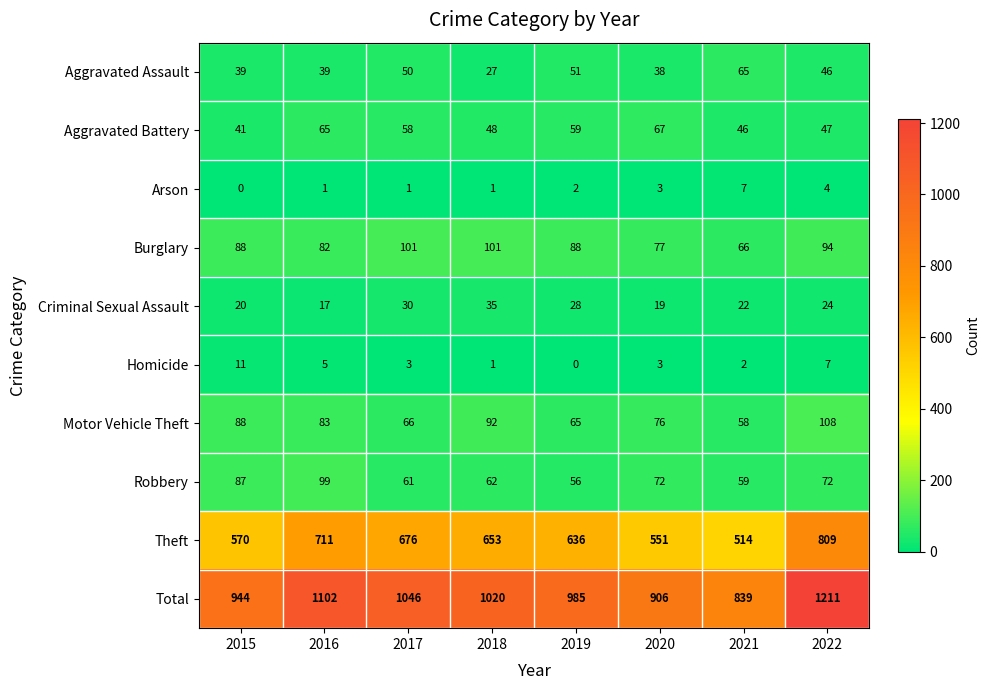

What is the highest value of the Aggravated Battery series?

67